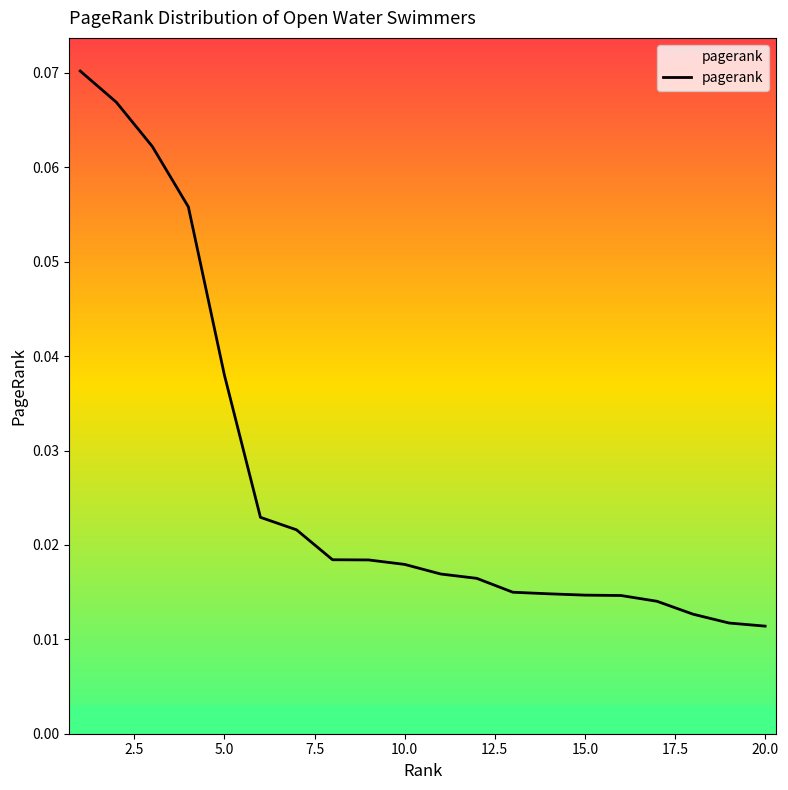

How many lines are shown in the chart?

1